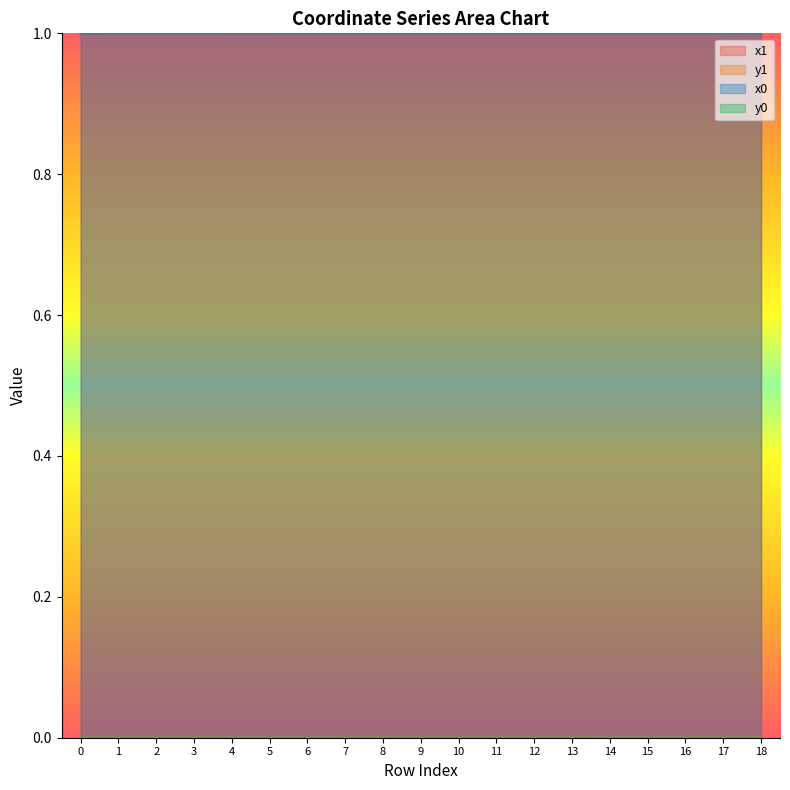

Which series has the widest spread of values?

x1